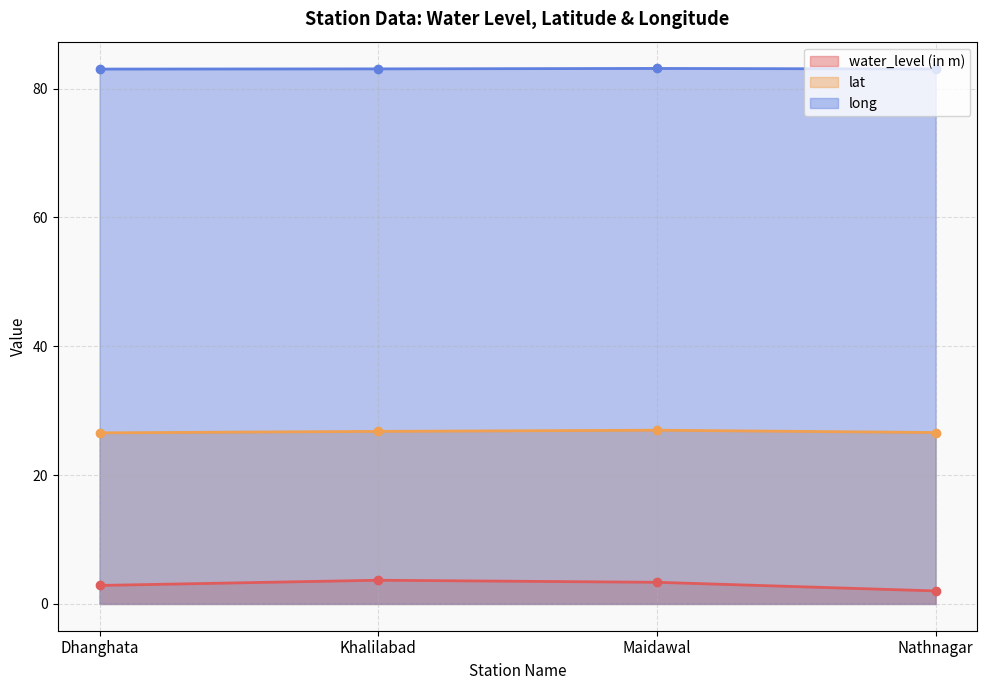

Between Dhanghata and Khalilabad, which series saw the biggest shift?

water_level (in m)